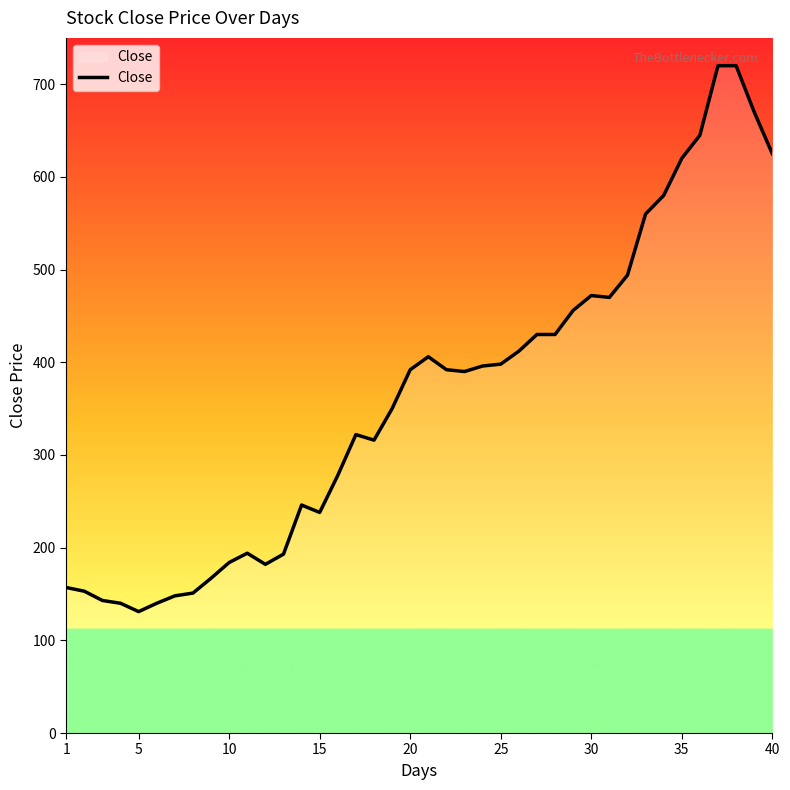

What is the maximum value shown in the chart?

720